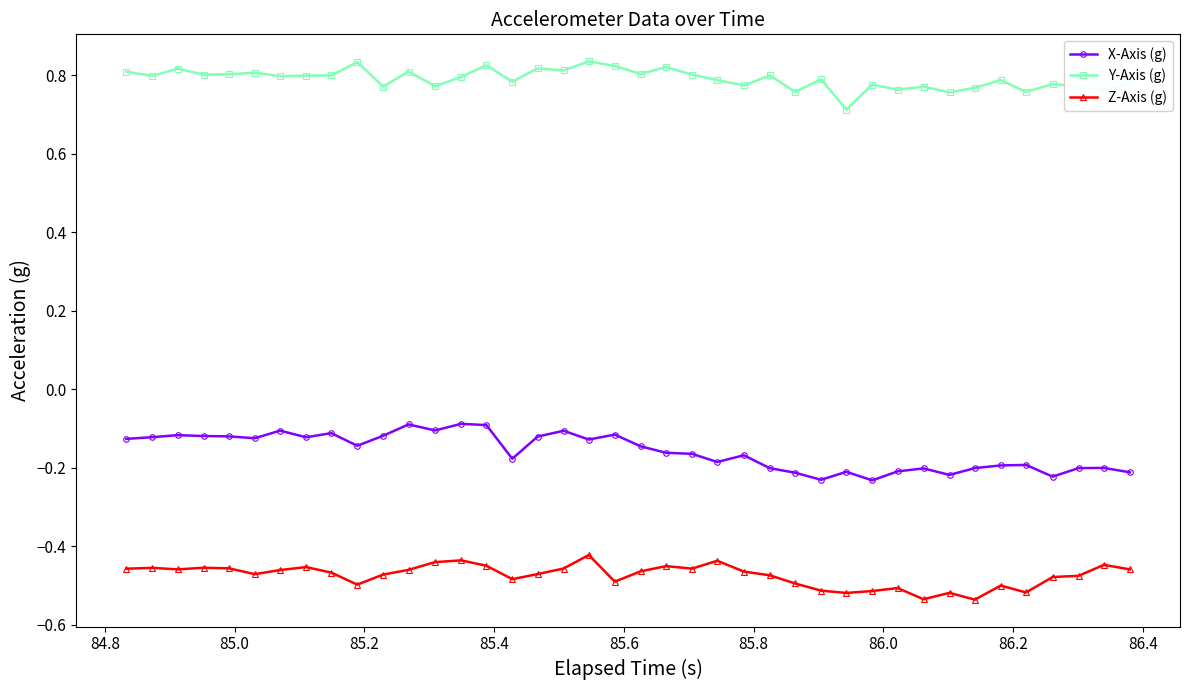

Which series has the largest total across all categories?

Y-Axis (g)